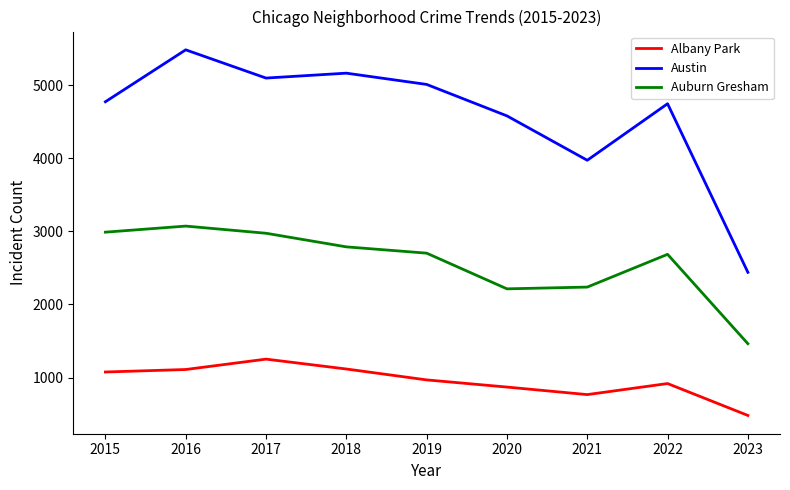

Does the chart display data point markers on the line(s)?

No